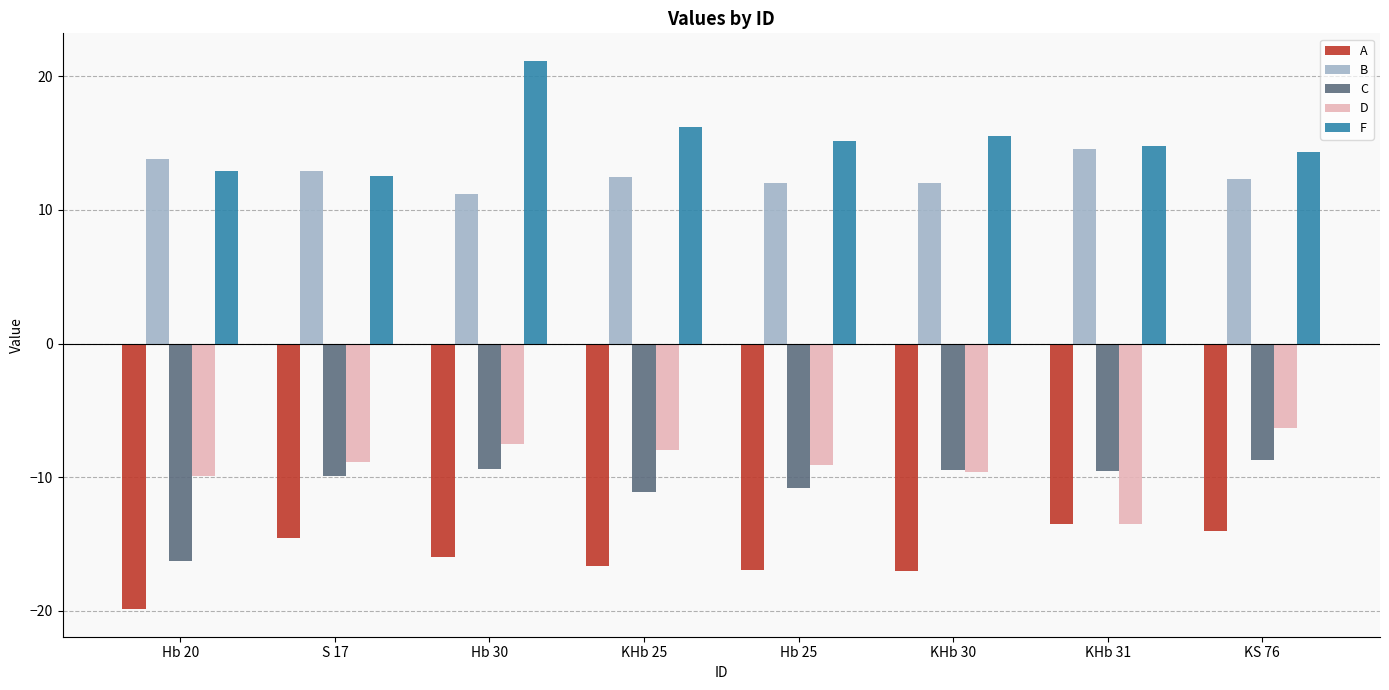

Are the bars grouped side by side (vs. stacked)?

Yes